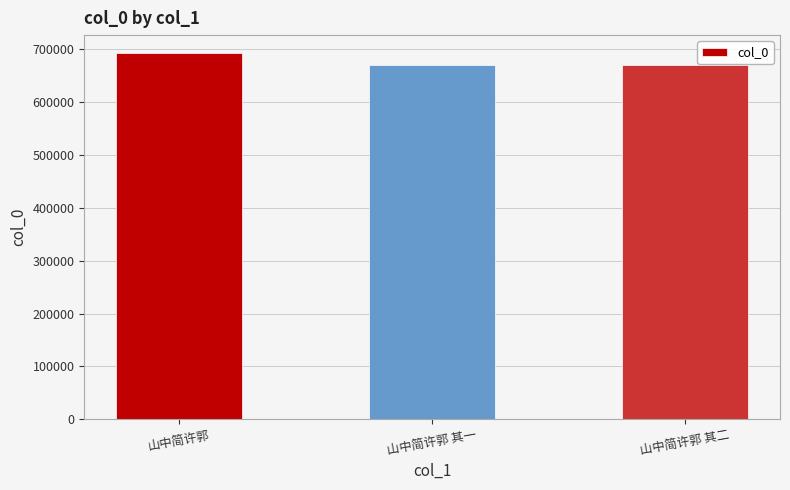

At which label does the data first exceed 670846?

山中简许郭